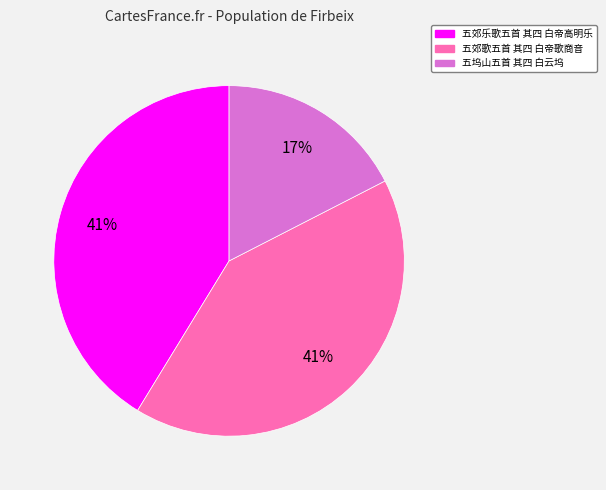

Which category has the smallest portion of the pie?

五坞山五首 其四 白云坞